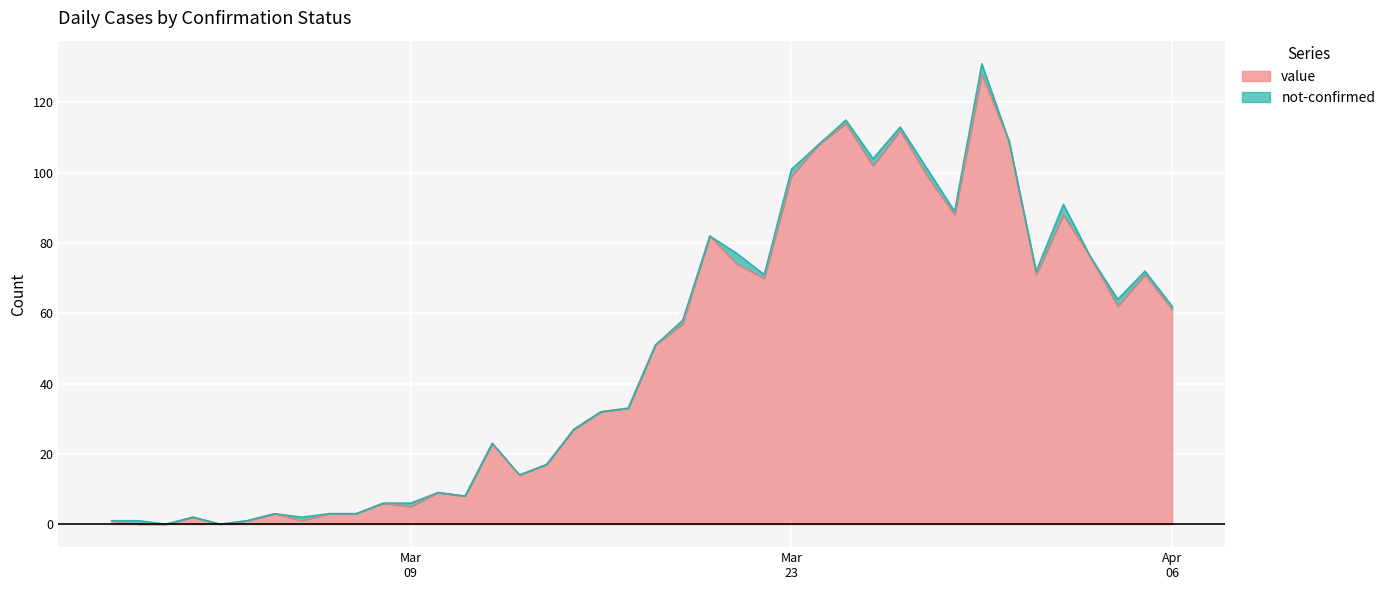

What is the highest value of the value series?

128